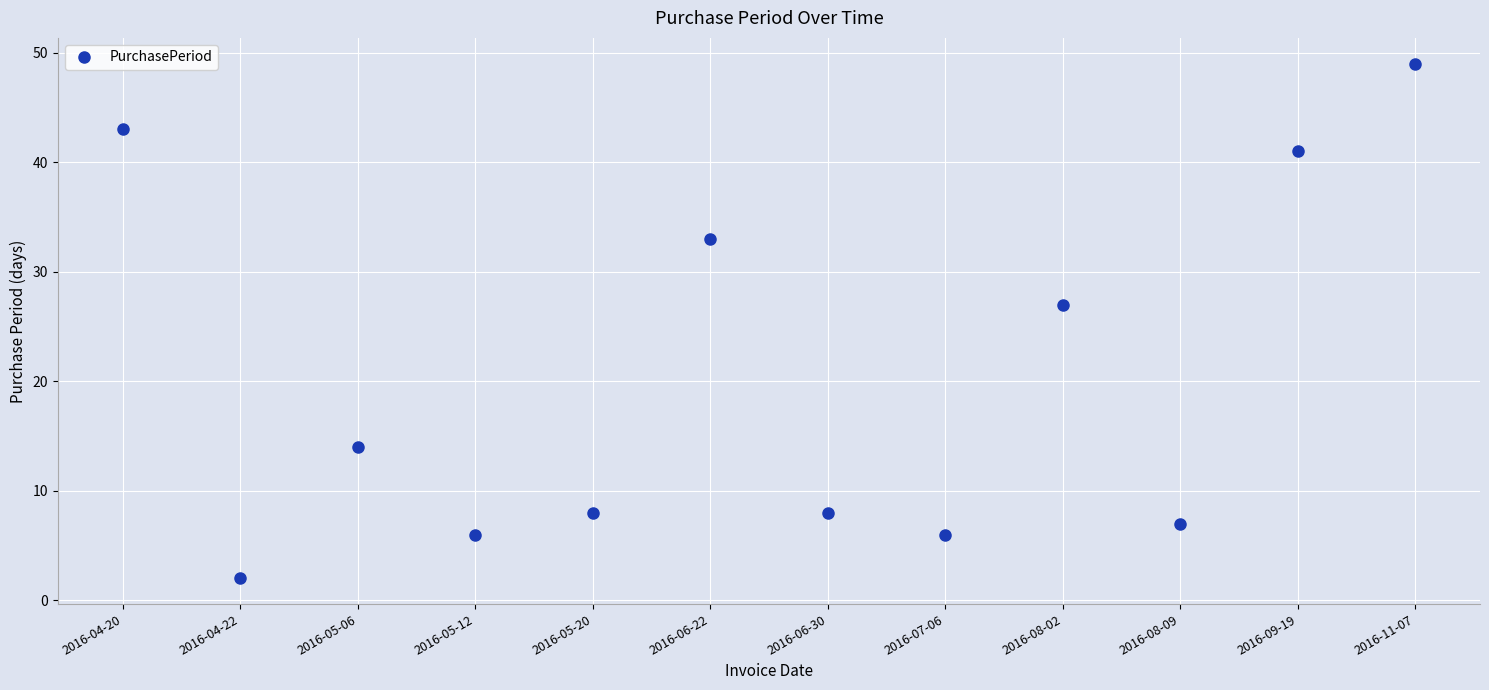

How many lines are shown in the chart?

1